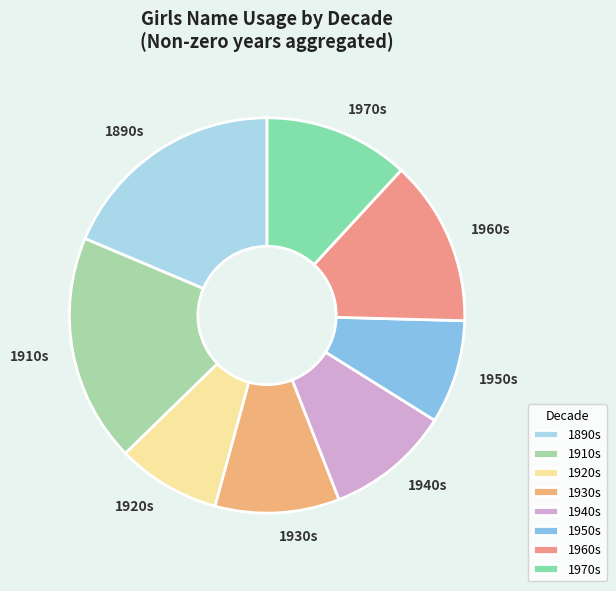

Between 1950s and 1930s, which is larger?

1930s